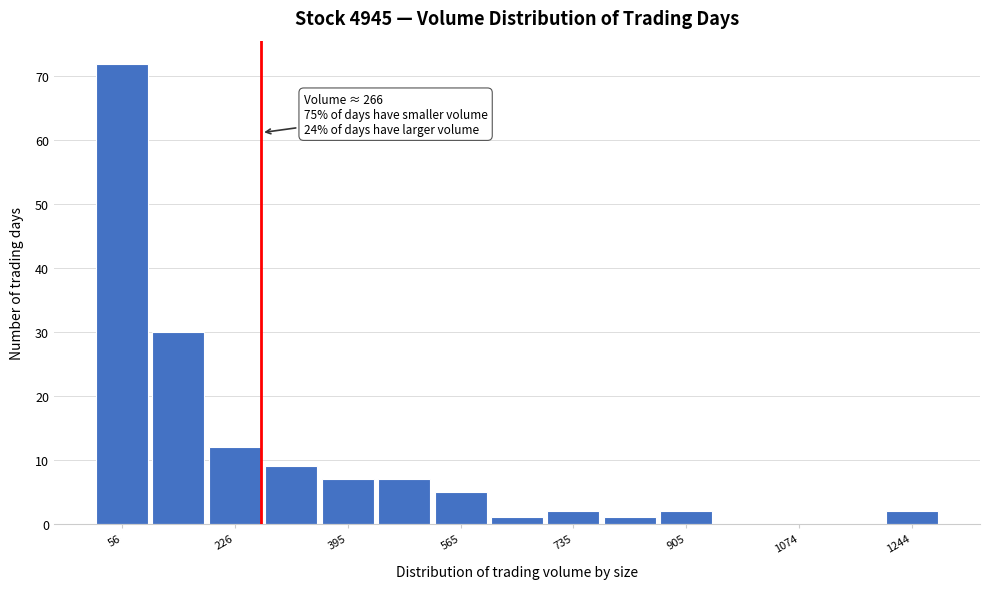

Which range on the x-axis has the tallest bar?

20 to 100